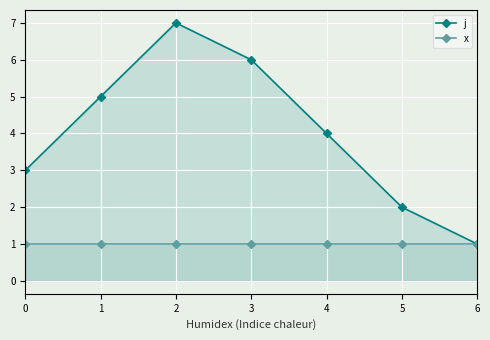

Reading right to left, list all the values displayed in this chart.

j: 1	2	4	6	7	5	3
x: 1	1	1	1	1	1	1